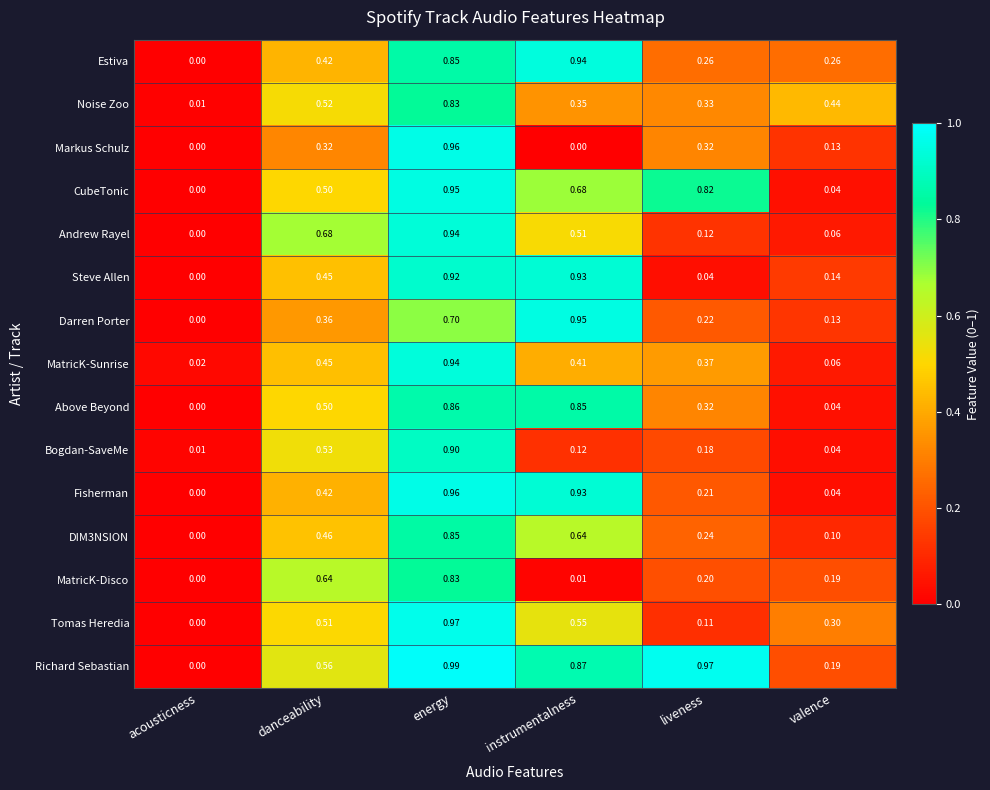

Which series has the largest range (max minus min)?

Richard Sebastian